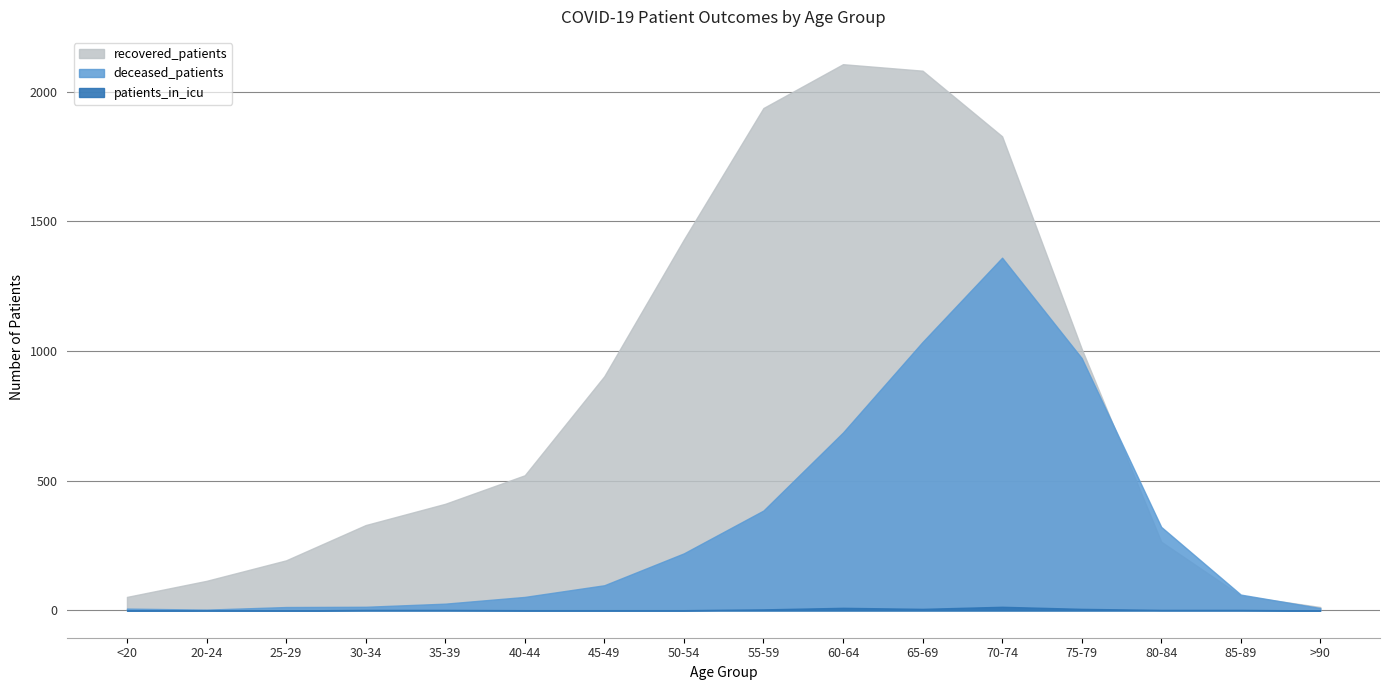

Rank the series by their maximum value, from lowest to highest.

patients_in_icu, deceased_patients, recovered_patients